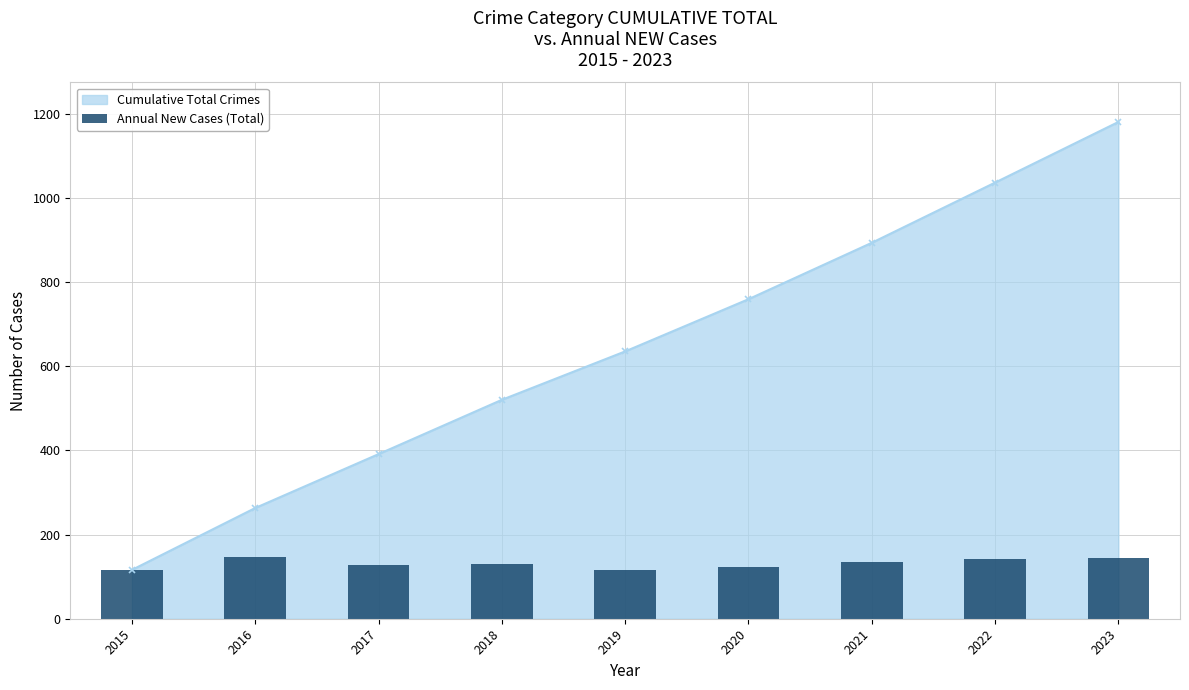

At which category does the chart reach its minimum across all series?

2019